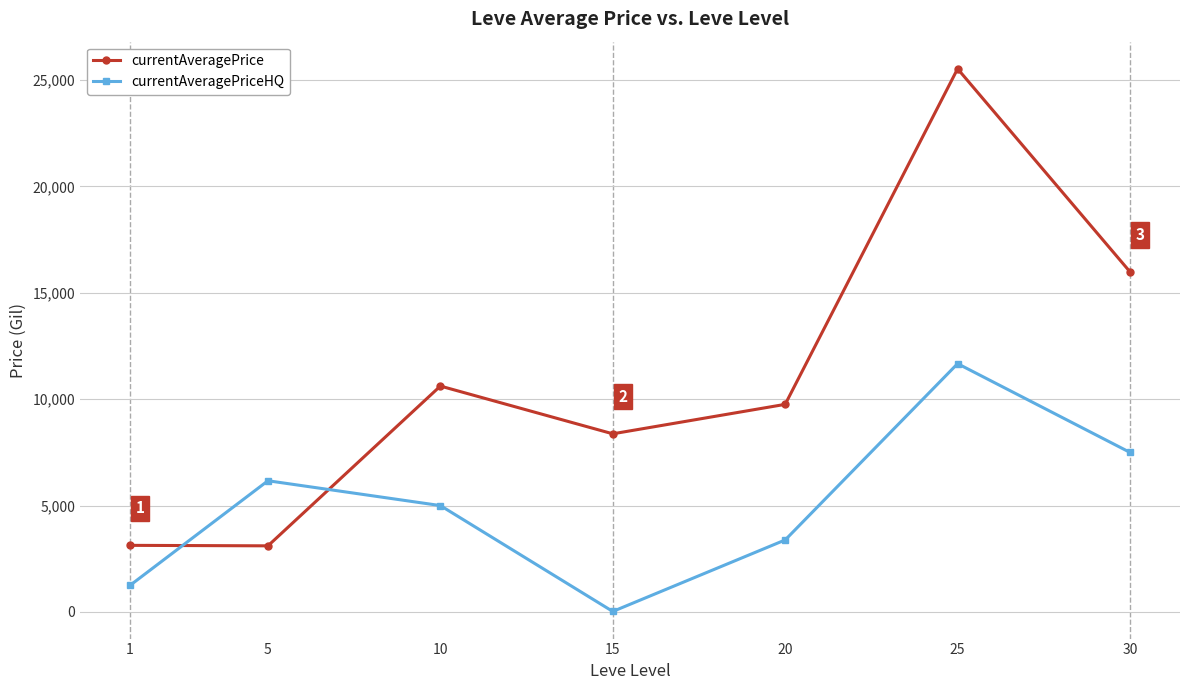

The currentAveragePriceHQ series shows 24.7 at 15. True or false?

True